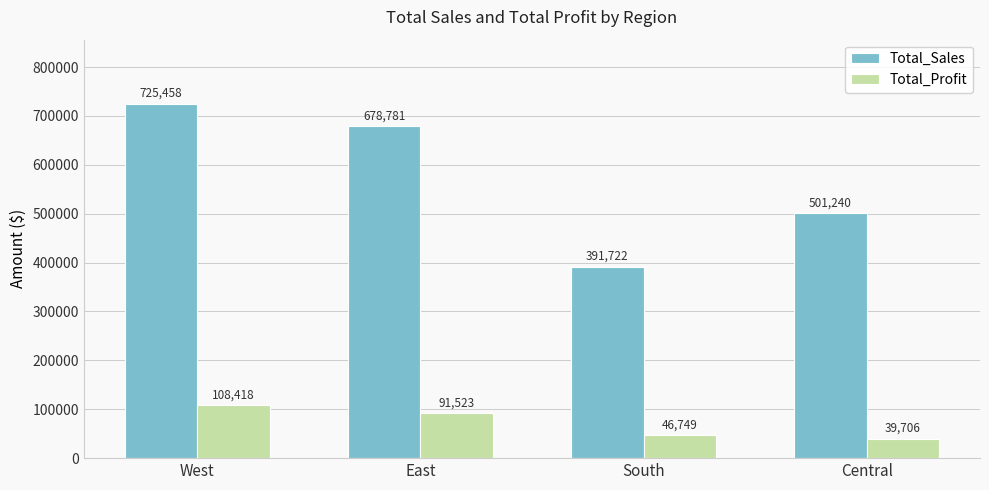

Is the value of Total_Sales at South greater than the value of Total_Profit at South?

Yes